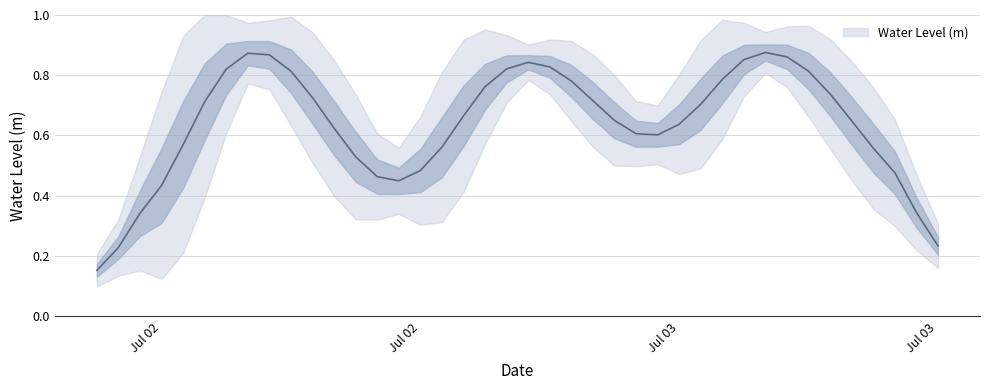

What is the label of the 28th point from the left?

2025-07-03 09:00:00